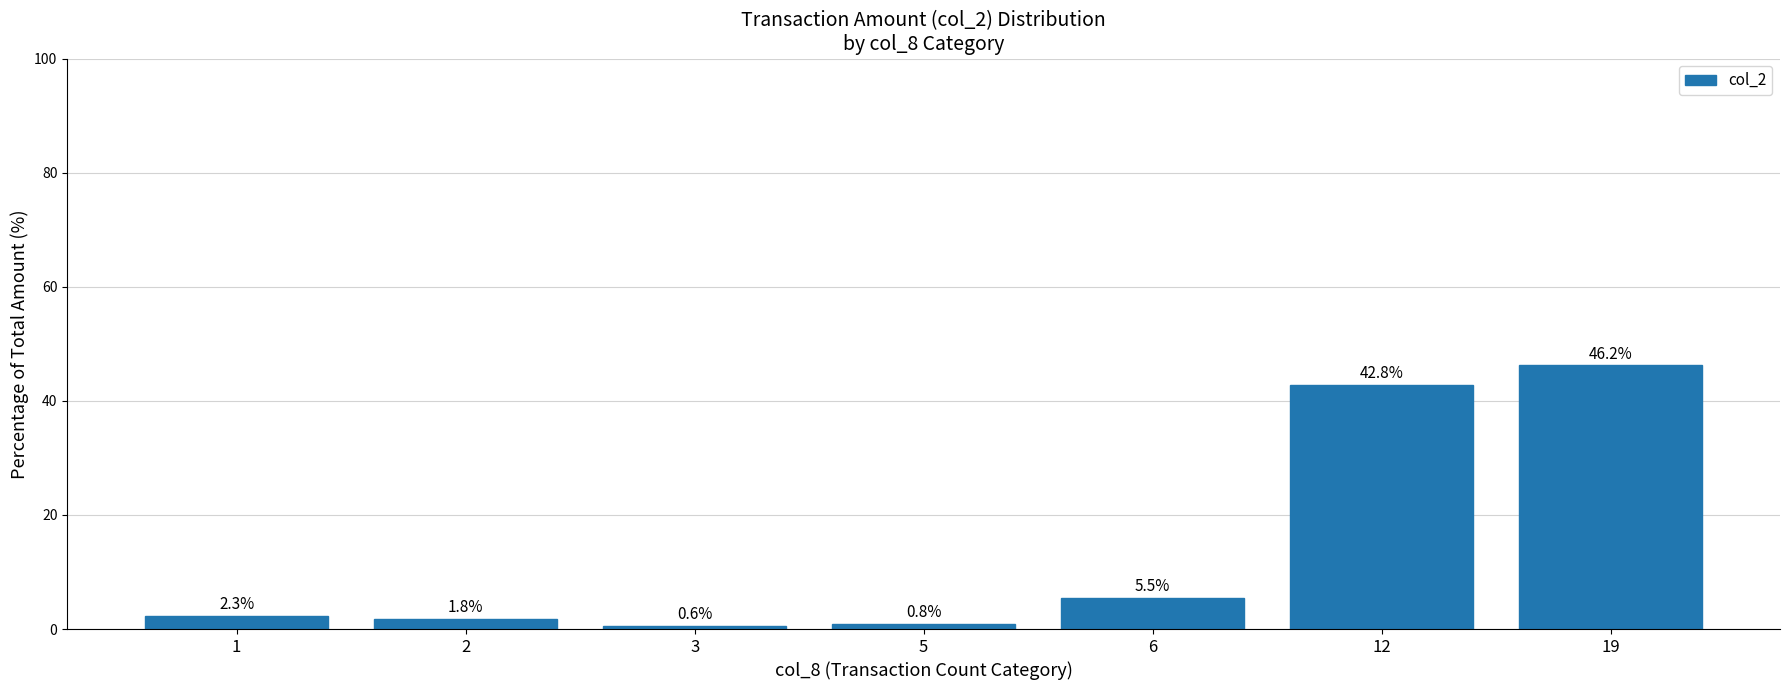

Approximately how many times larger is the value at 3 compared to 2?

0.3